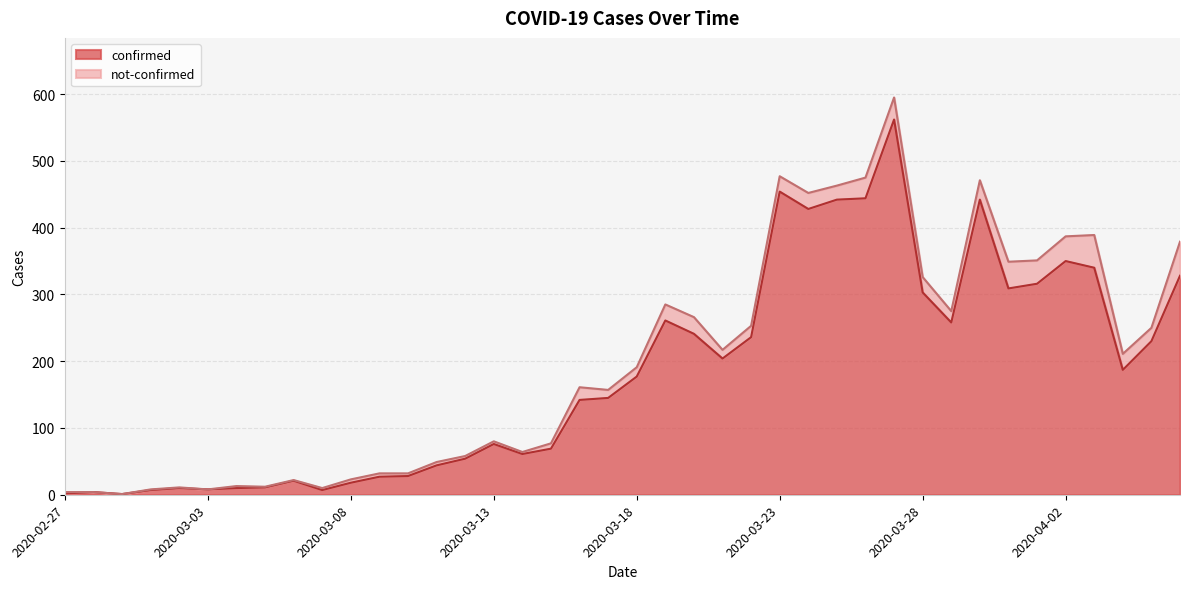

What is the difference between the maximum and second lowest values?

560